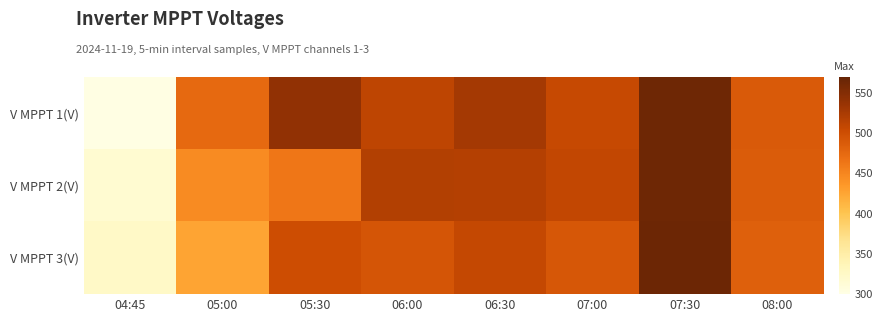

Which series changed the most between 04:45 and 05:30?

V MPPT 1(V)